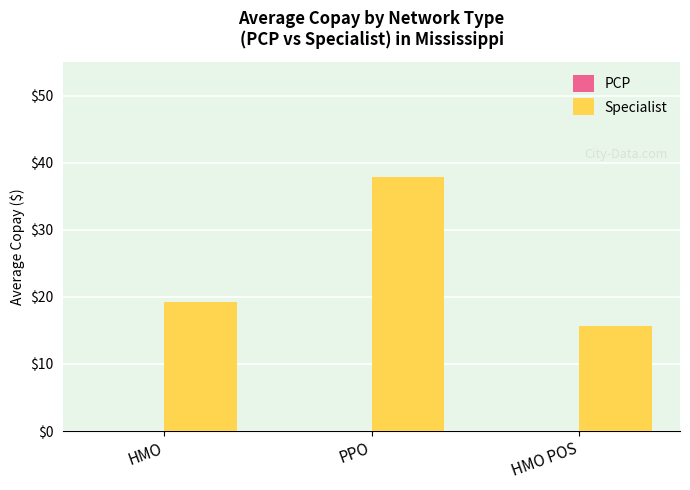

How many bars are there in total?

3